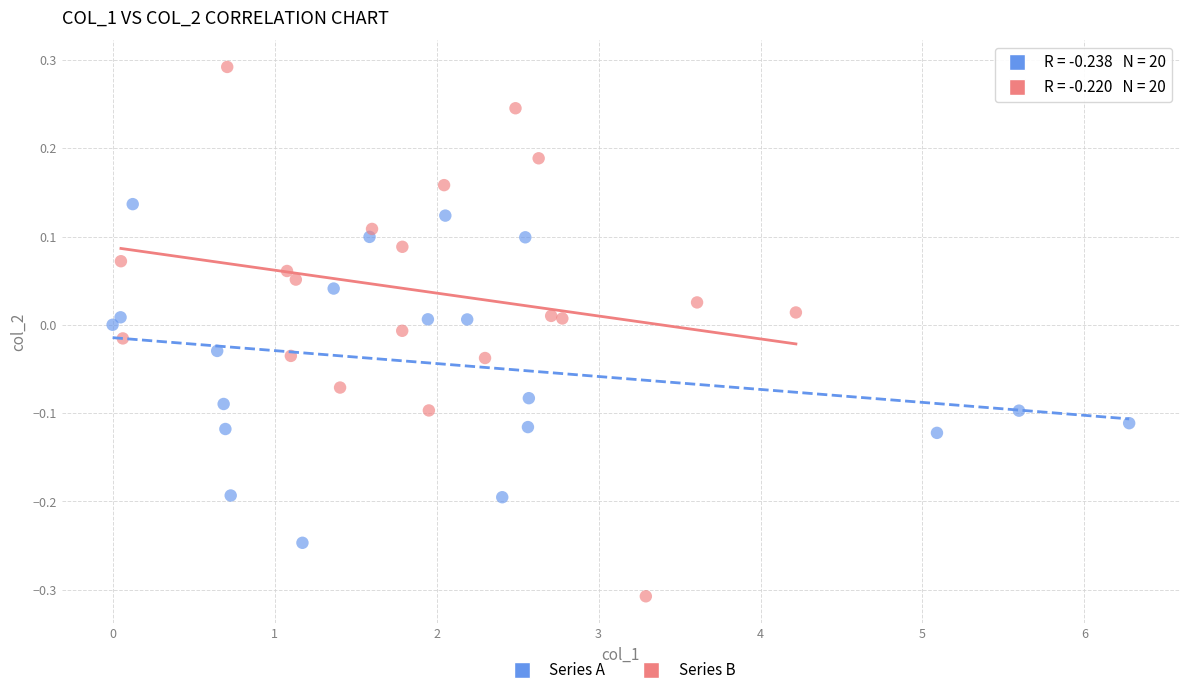

Which series contains the highest Y value?

Series B